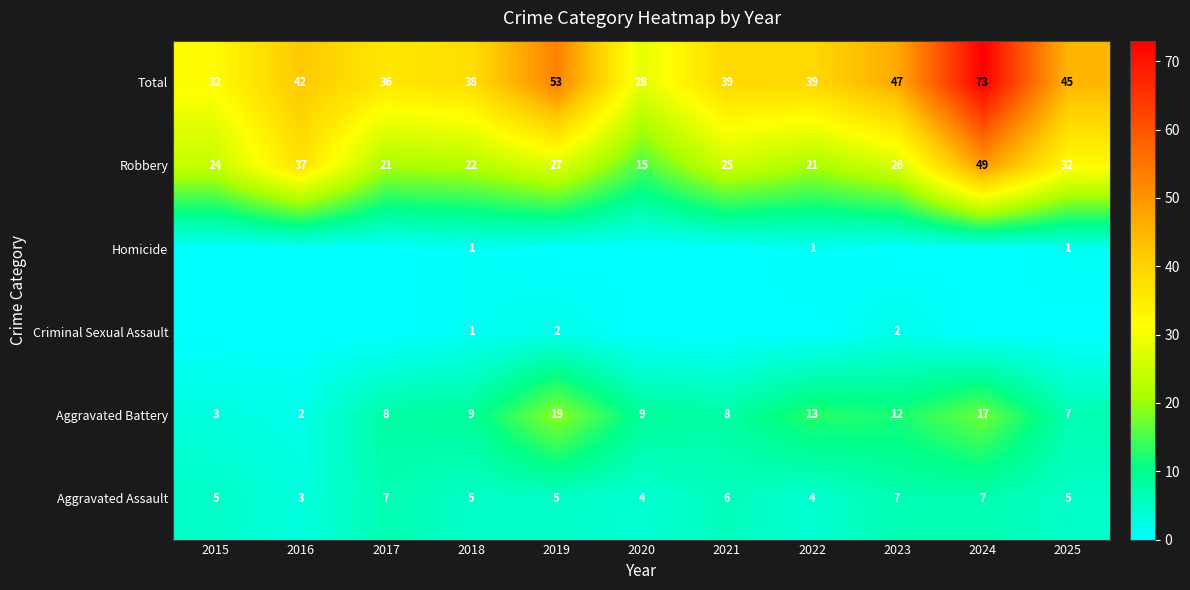

Is the value of Total at 2025 greater than the value of Robbery at 2022?

Yes